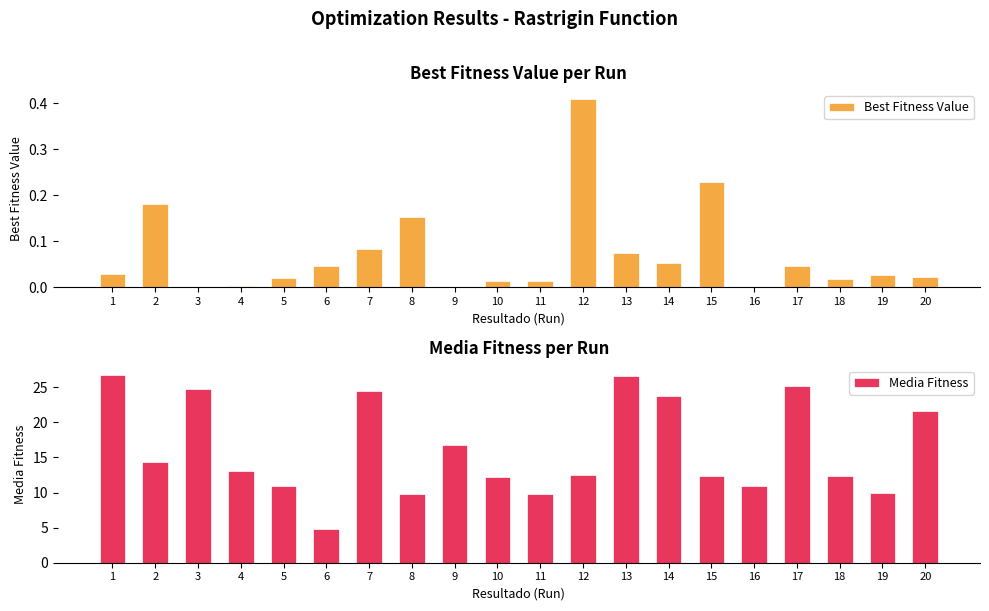

What is the greatest value displayed?

26.7